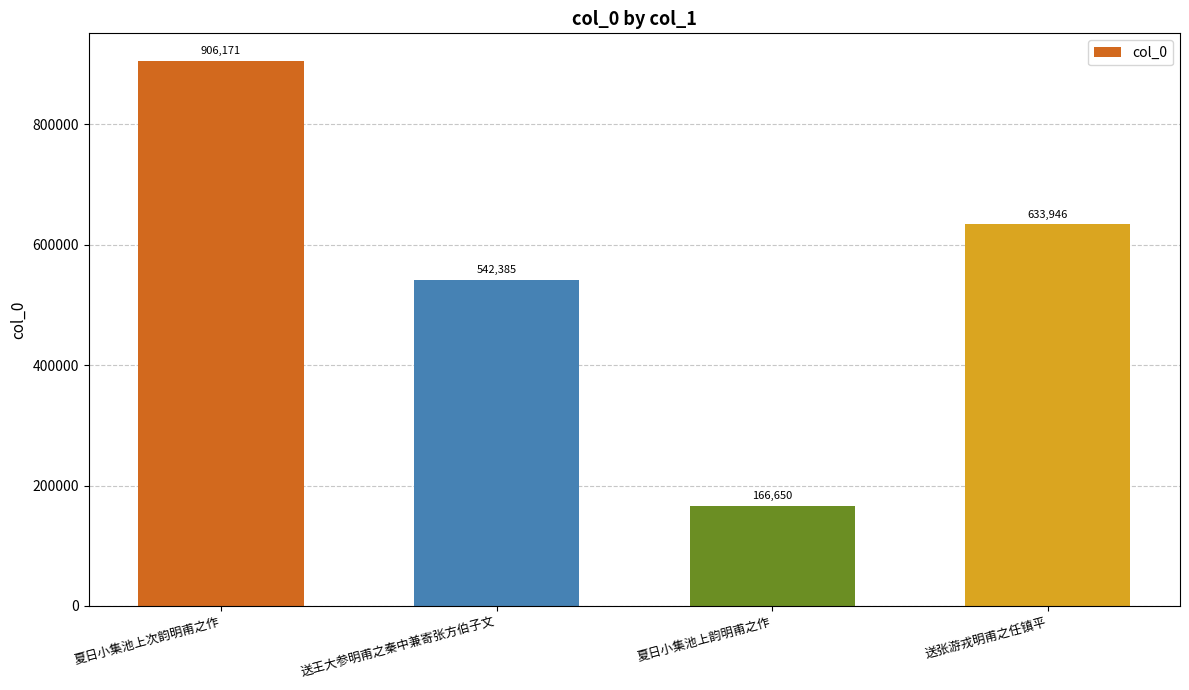

What is the difference between the maximum and minimum values?

739521